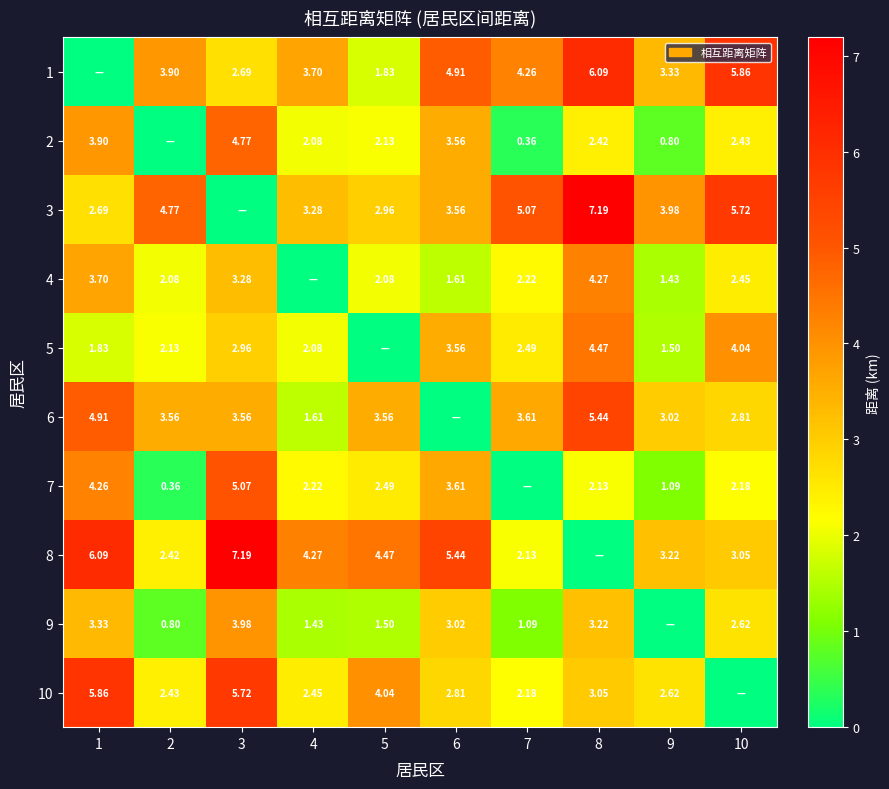

How many distinct data groups are displayed?

10